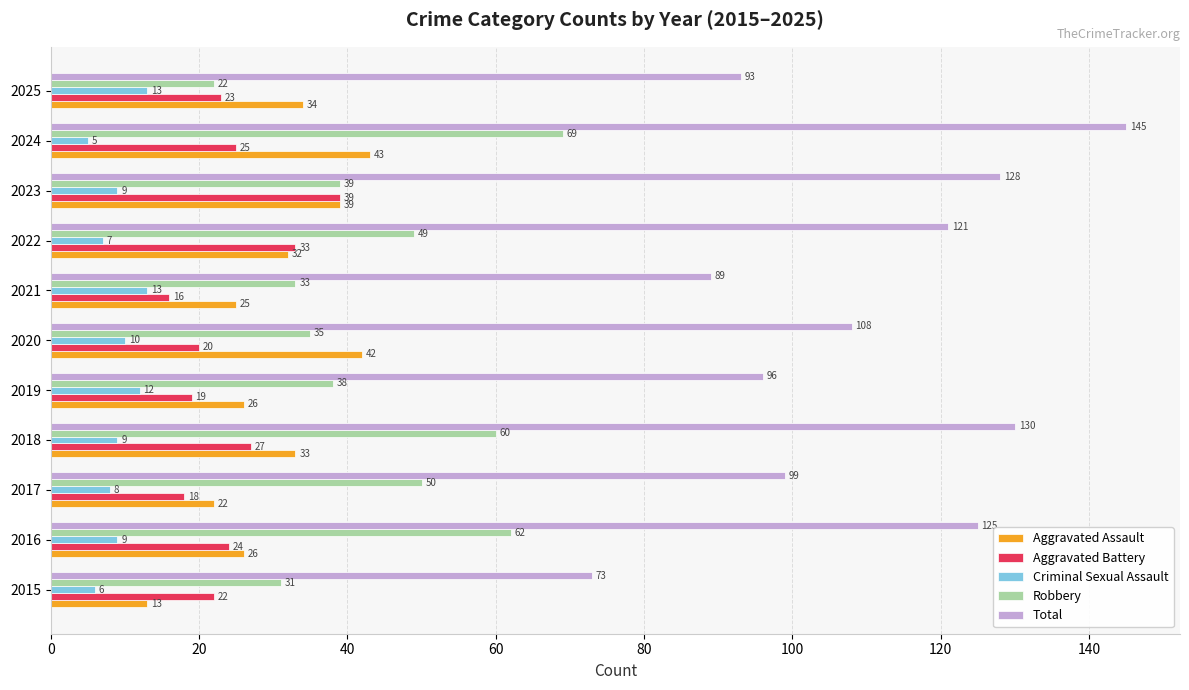

Which series has the largest total across all categories?

Total